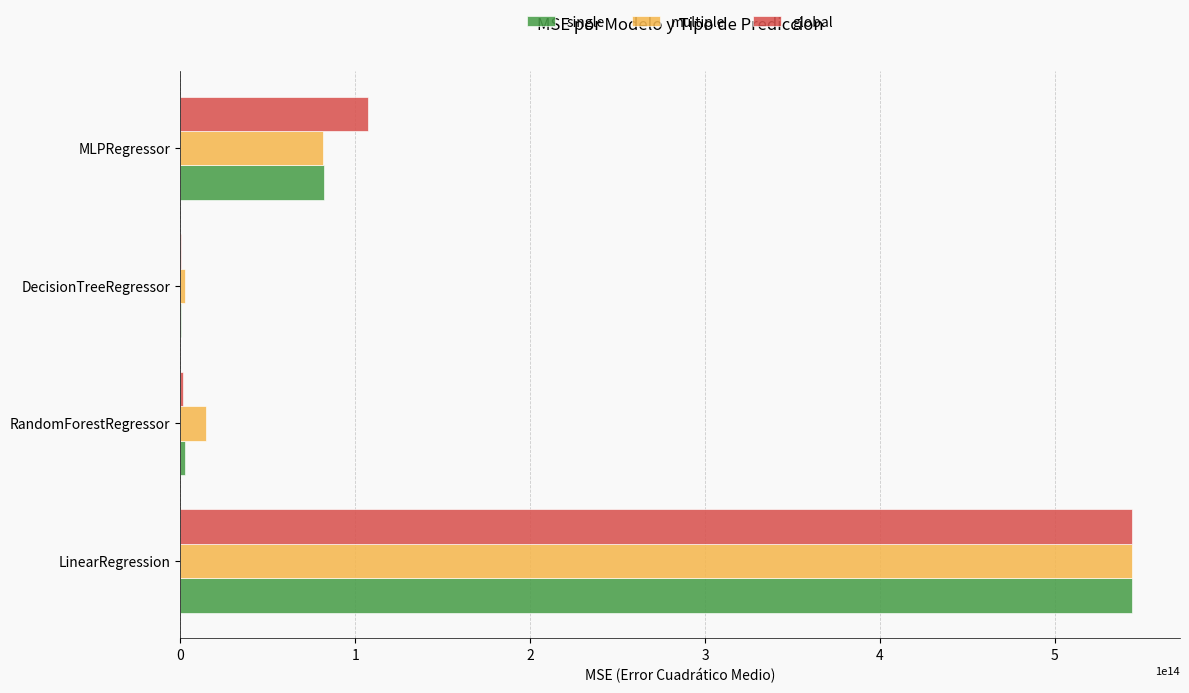

How many series are shown in this chart?

3